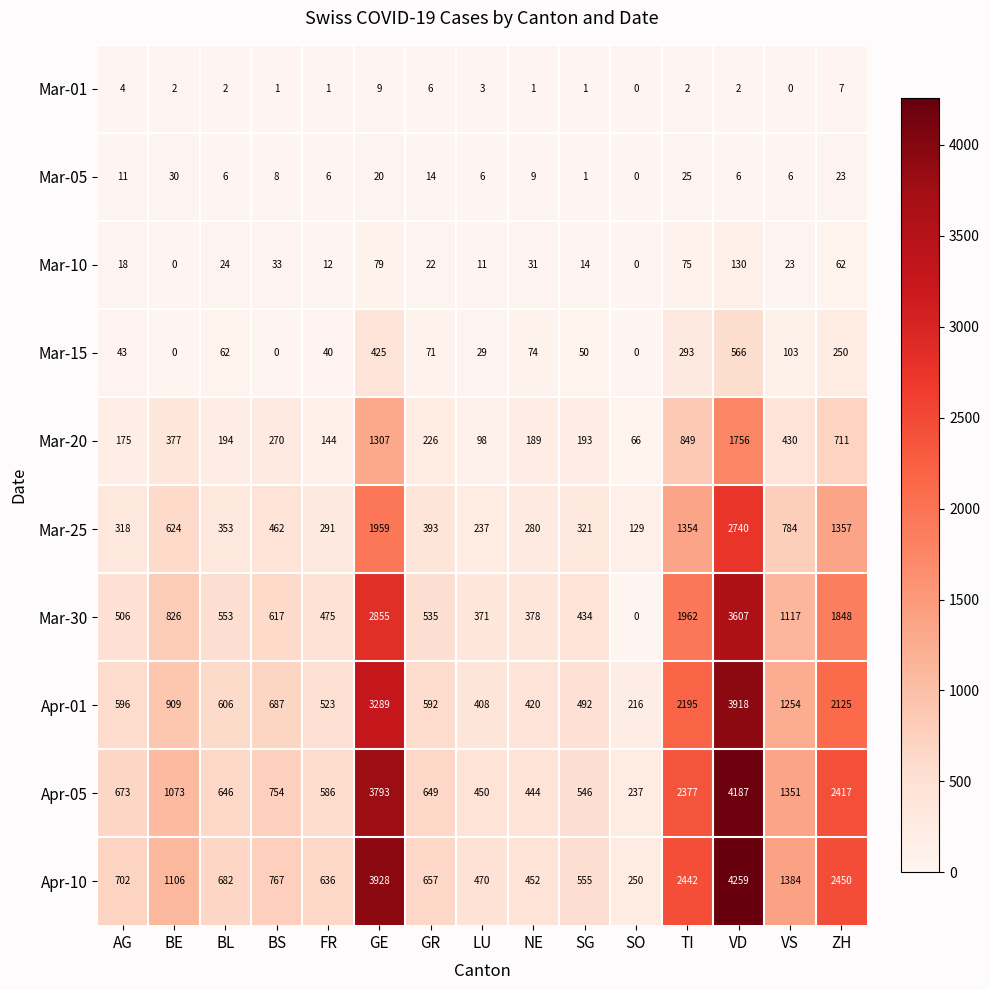

What is the total value across all series at BE?

4947